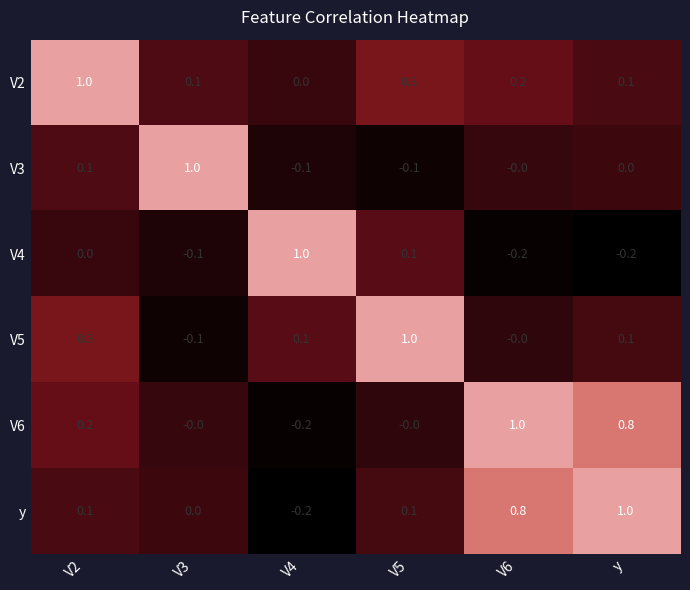

What is the greatest value displayed?

1.0